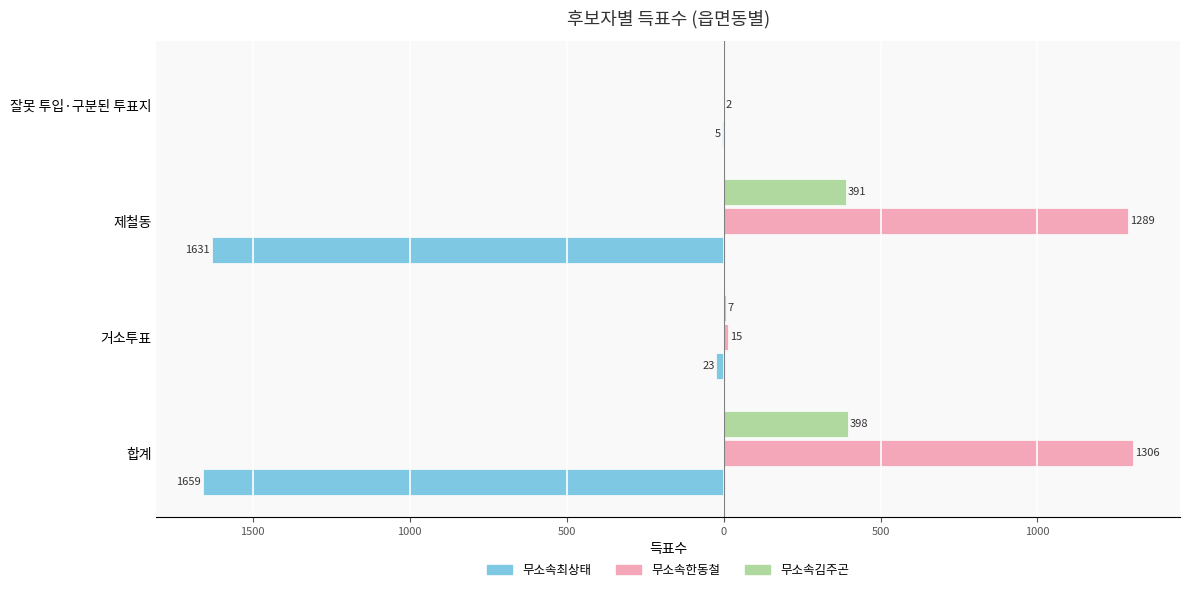

What is the value of the 무소속한동철 bar at the 4th from the left?

2